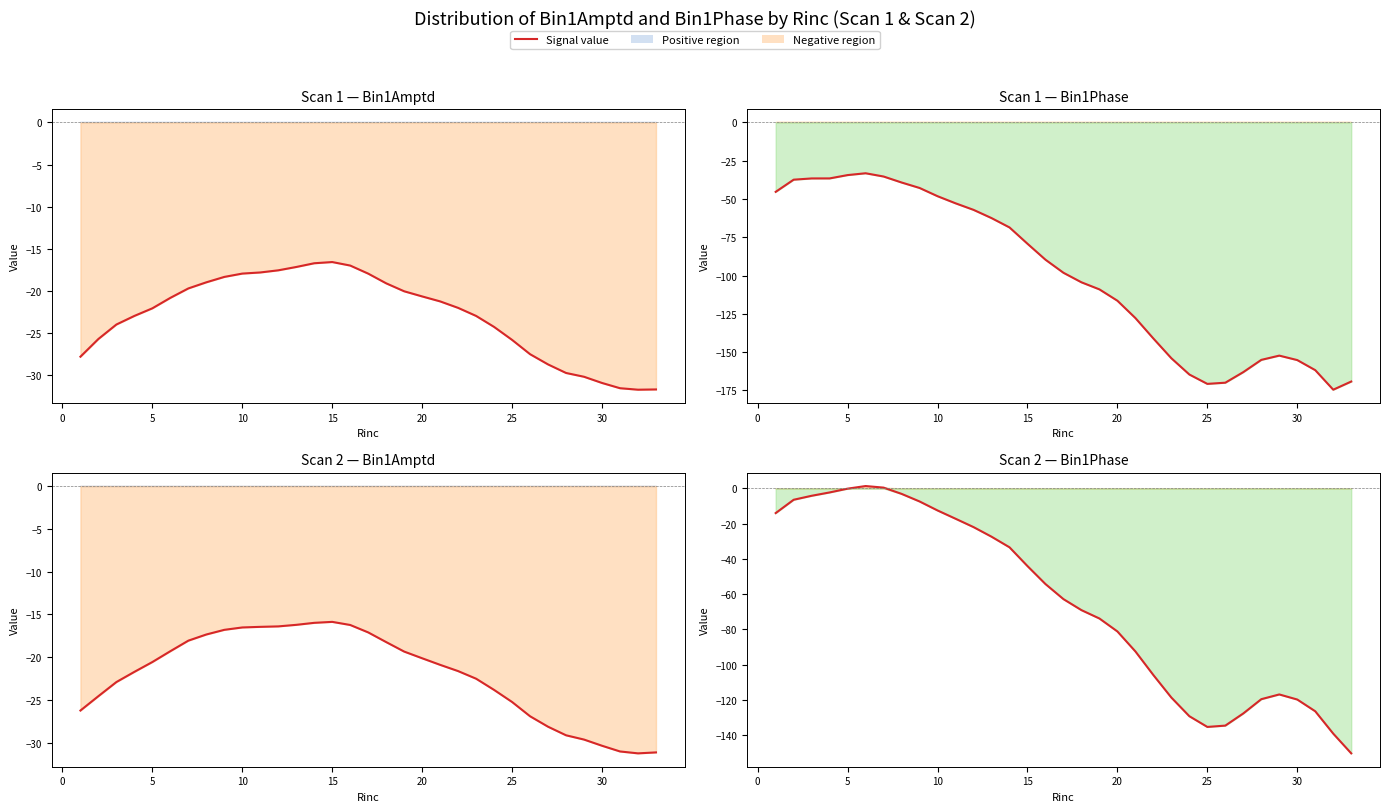

How many points are higher than both their immediate neighbors (excluding endpoints)?

2